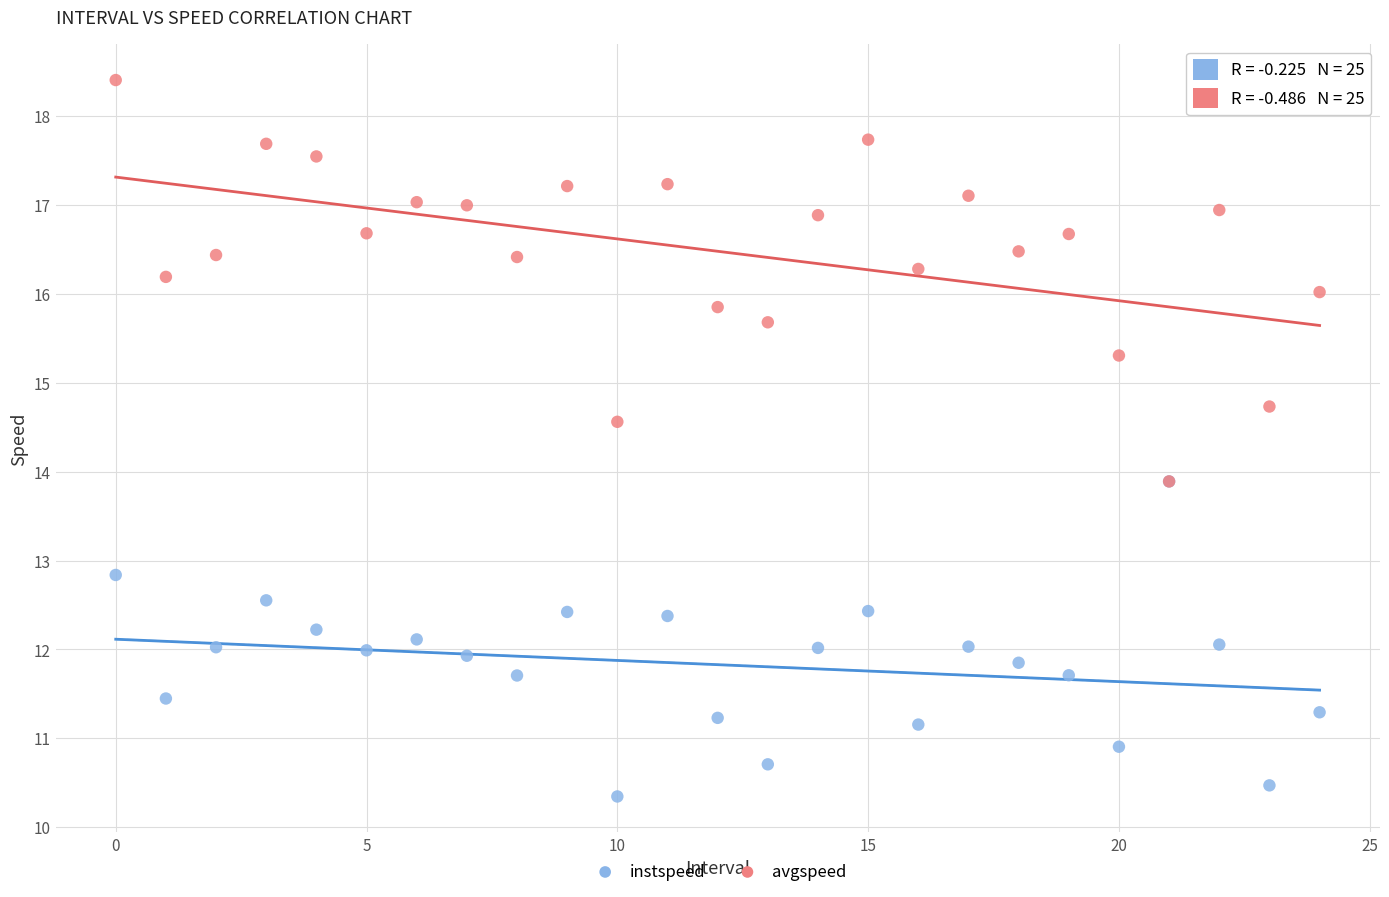

What are all the series names shown in the legend?

instspeed, avgspeed